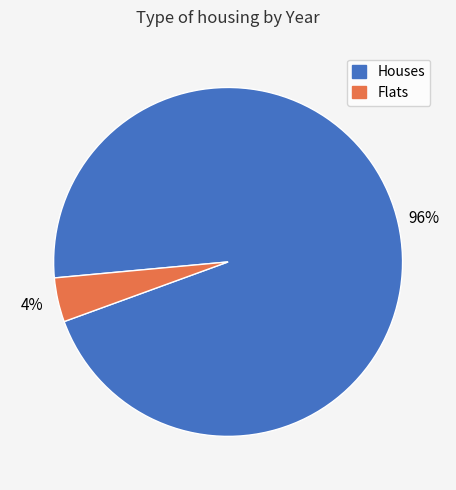

To the nearest percent, what portion does Houses represent?

96%